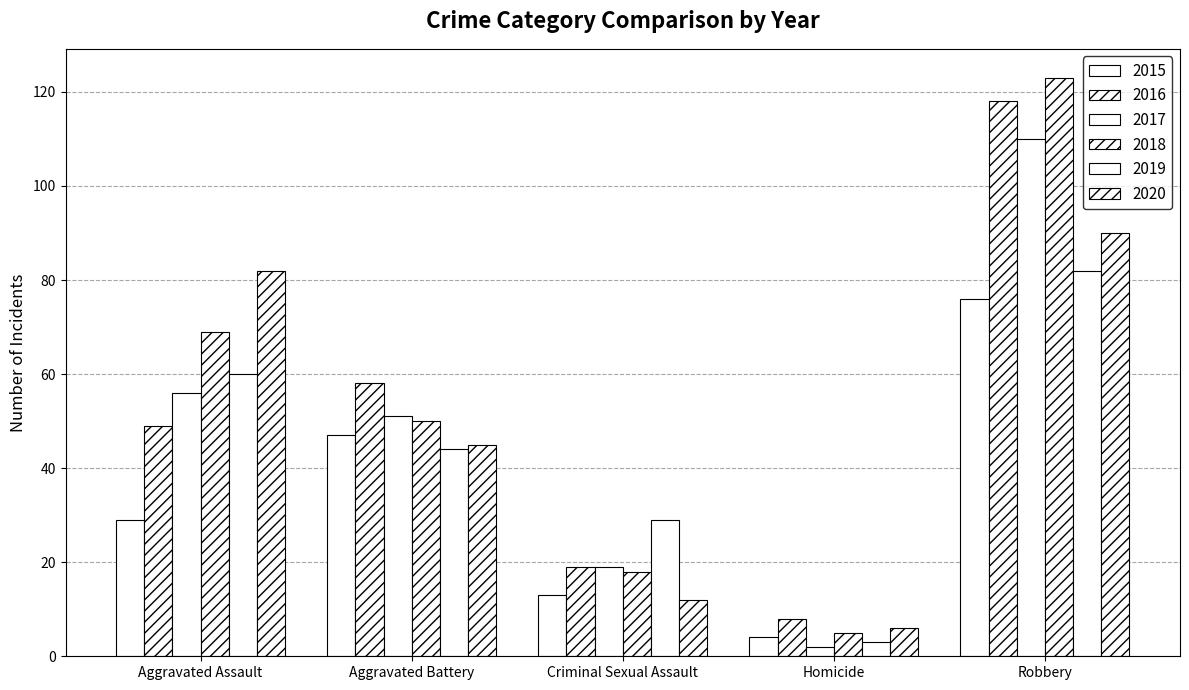

What is the value of the 2018 bar at the 5th from the left?

123